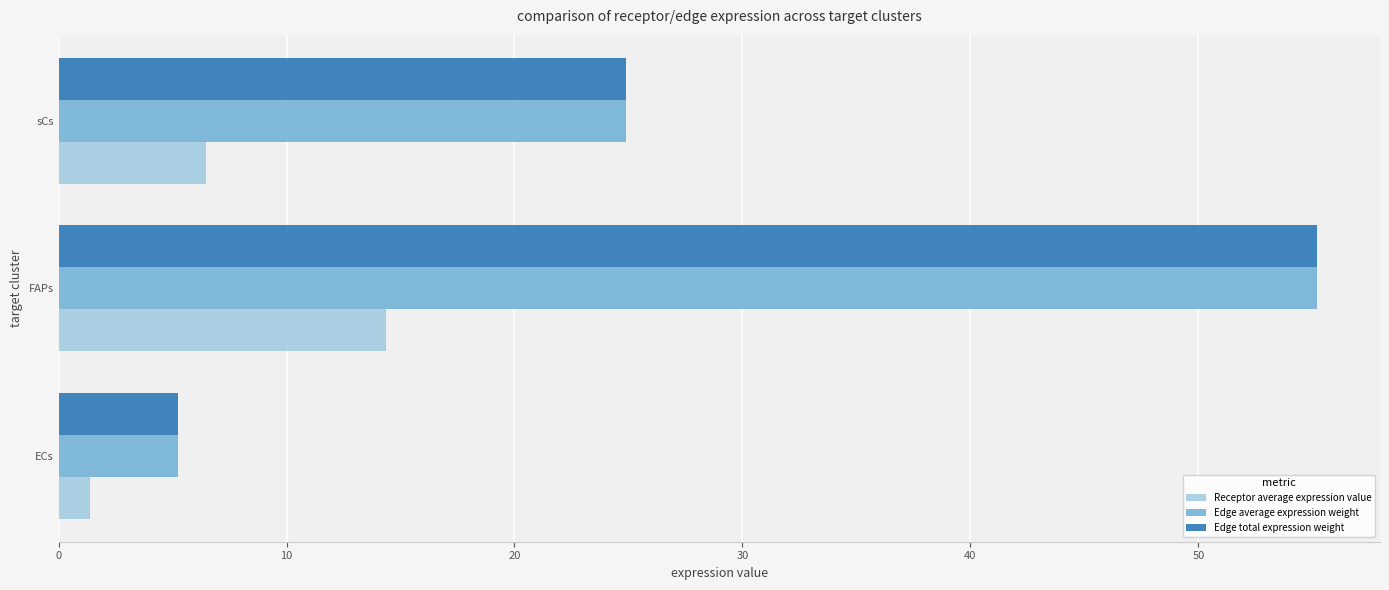

What is the difference between the maximum and minimum values in the Receptor average expression value series?

13.0